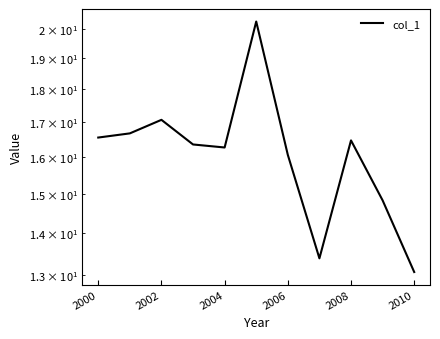

The value at 2010 is 27.0. True or false?

False